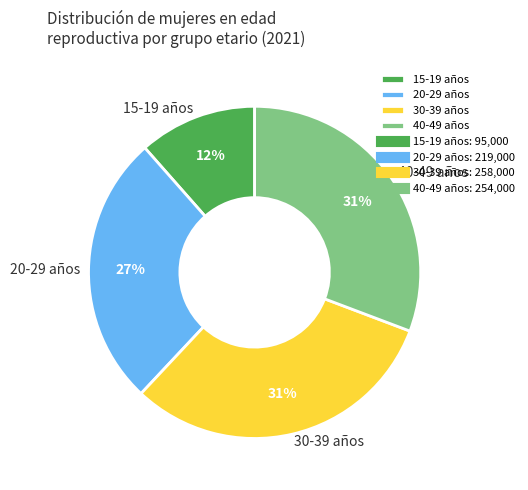

Count the number of slices in the pie.

4